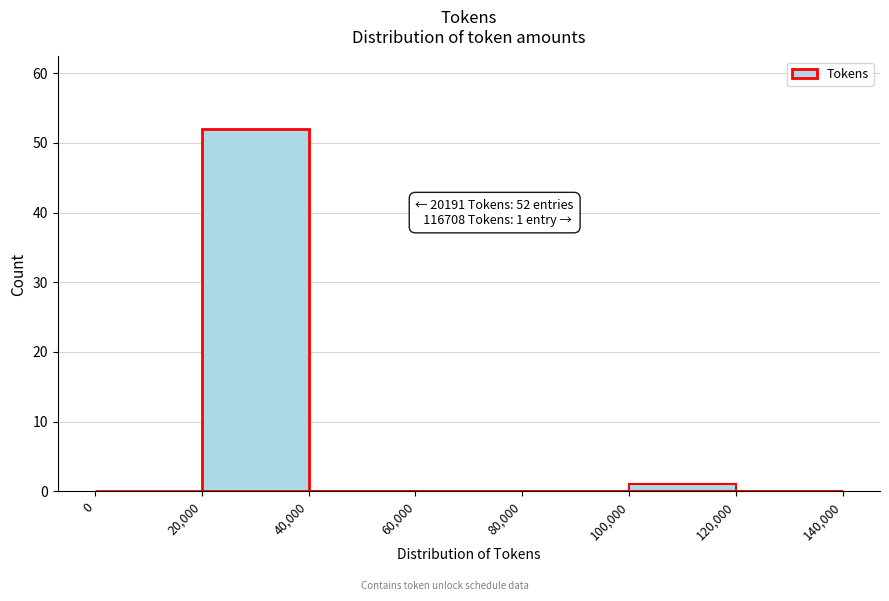

Over which range of the x-axis is the bar tallest?

20,000 to 40,000